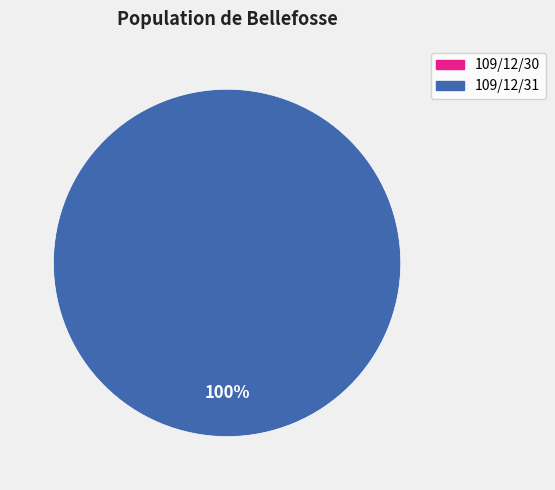

What percentage do 109/12/31 and 109/12/30 together represent?

100.0%